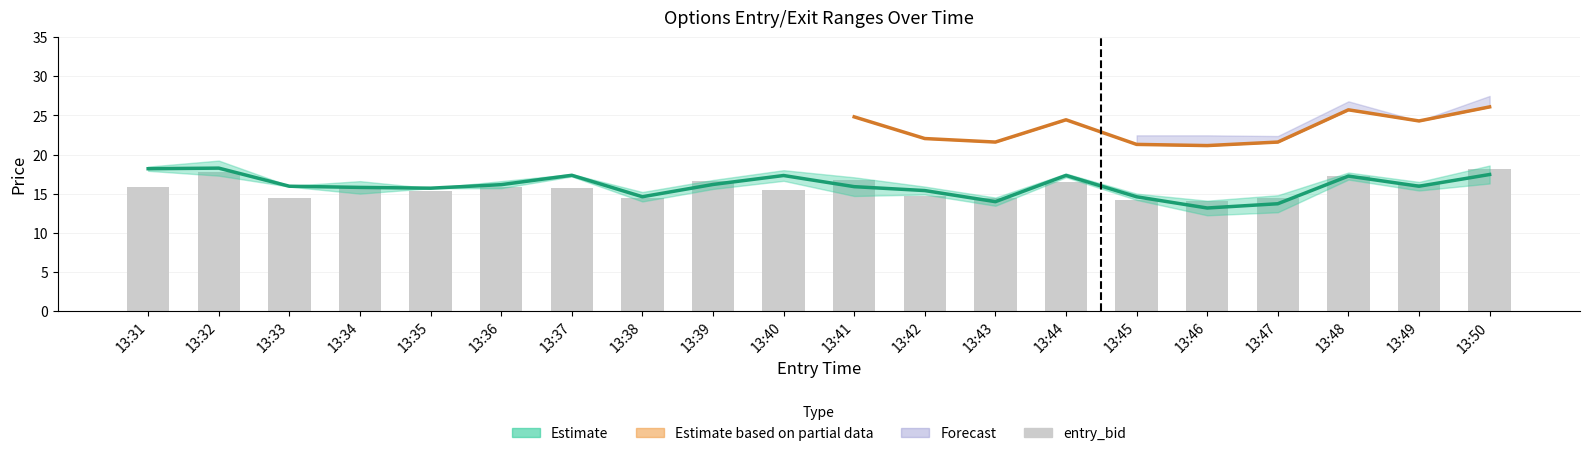

At which category is the sum across all series the highest?

13:50